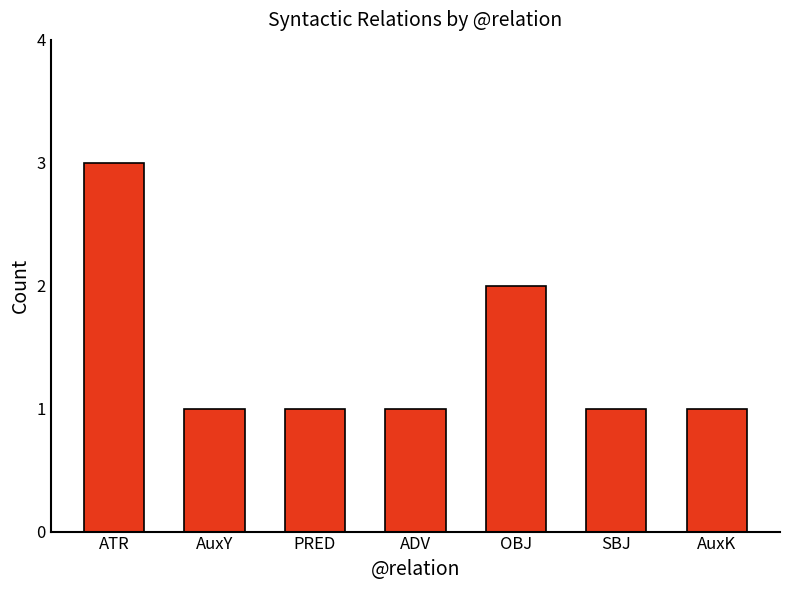

The value at PRED is 1. True or false?

True